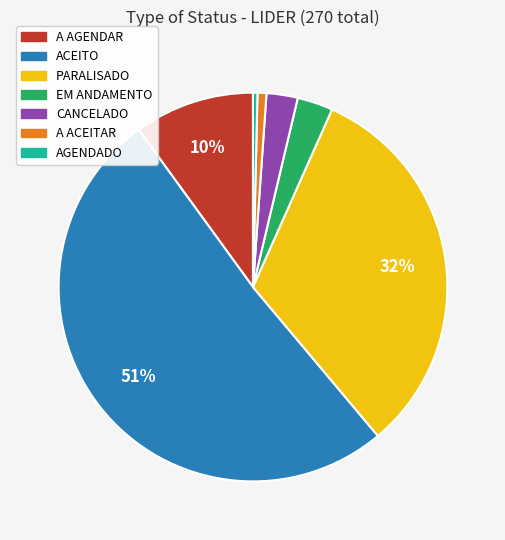

Which slice is the largest?

ACEITO